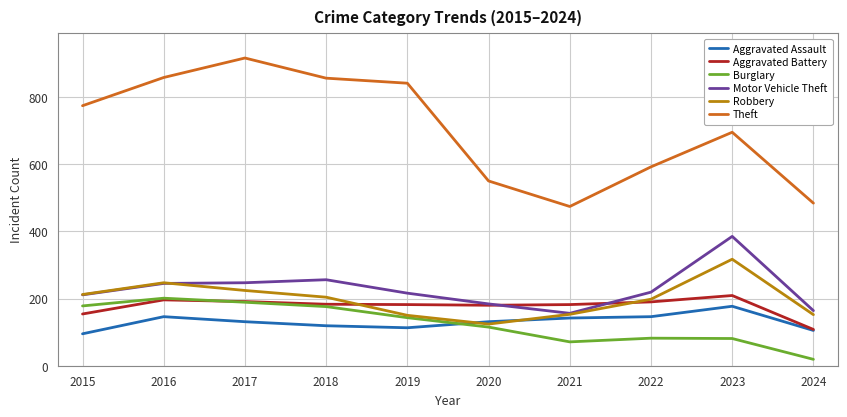

At which label does Motor Vehicle Theft first exceed 219?

2016